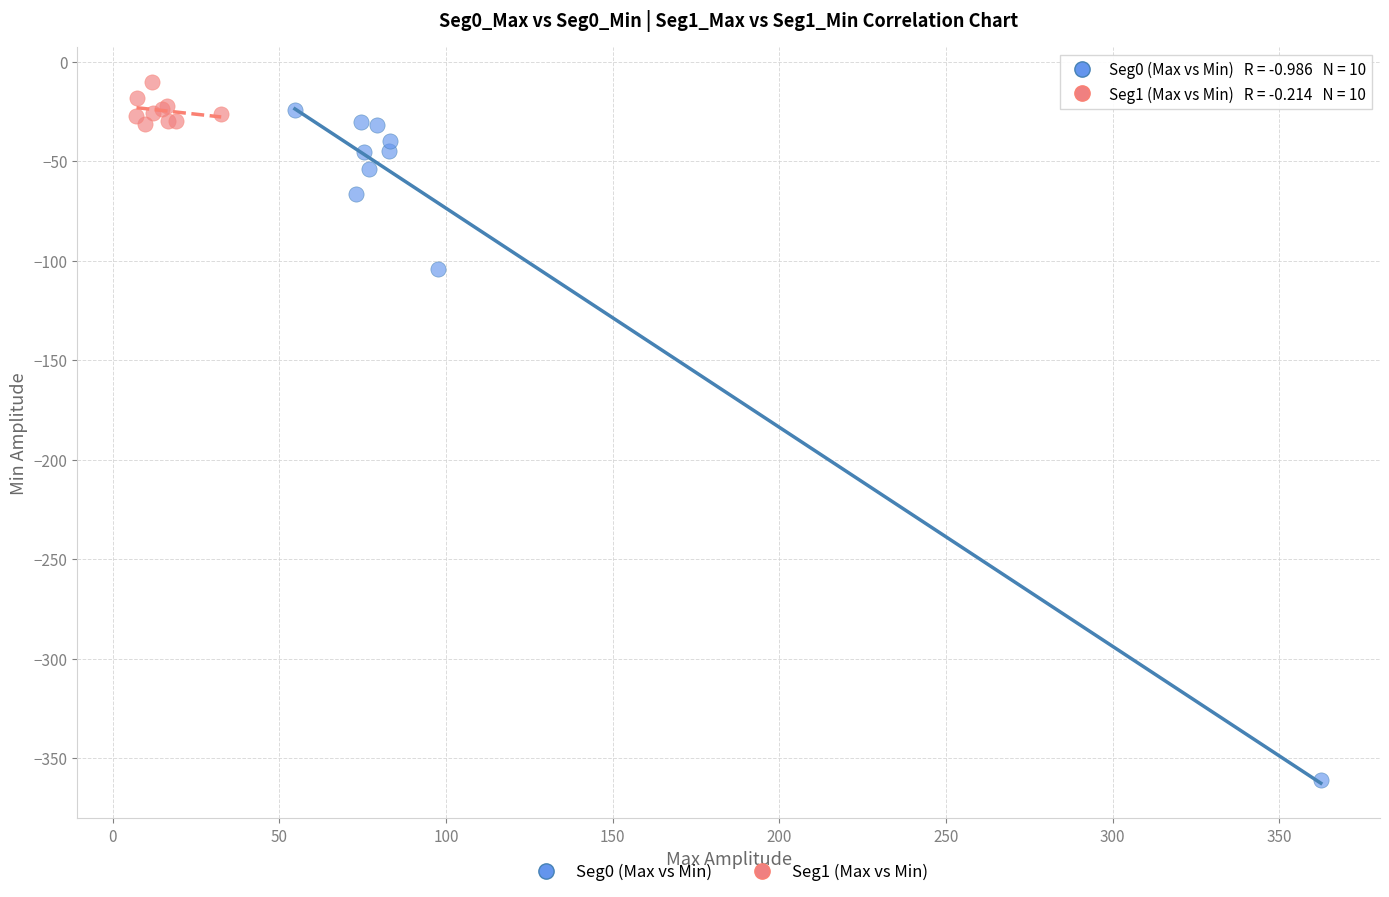

What are all the series names shown in the legend?

Seg0 (Max vs Min), Seg1 (Max vs Min)